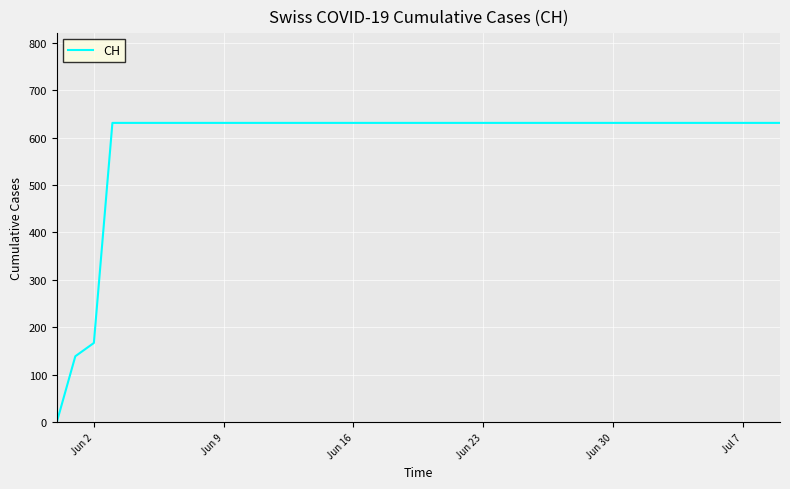

What is the difference between the maximum and minimum values?

631